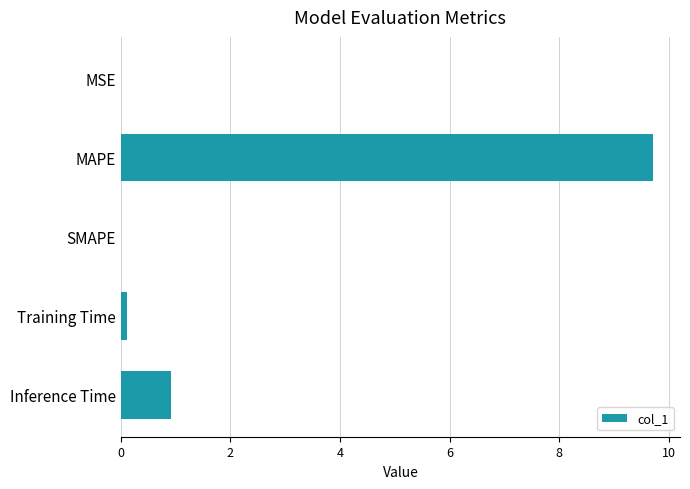

What is the maximum value shown in the chart?

9.7